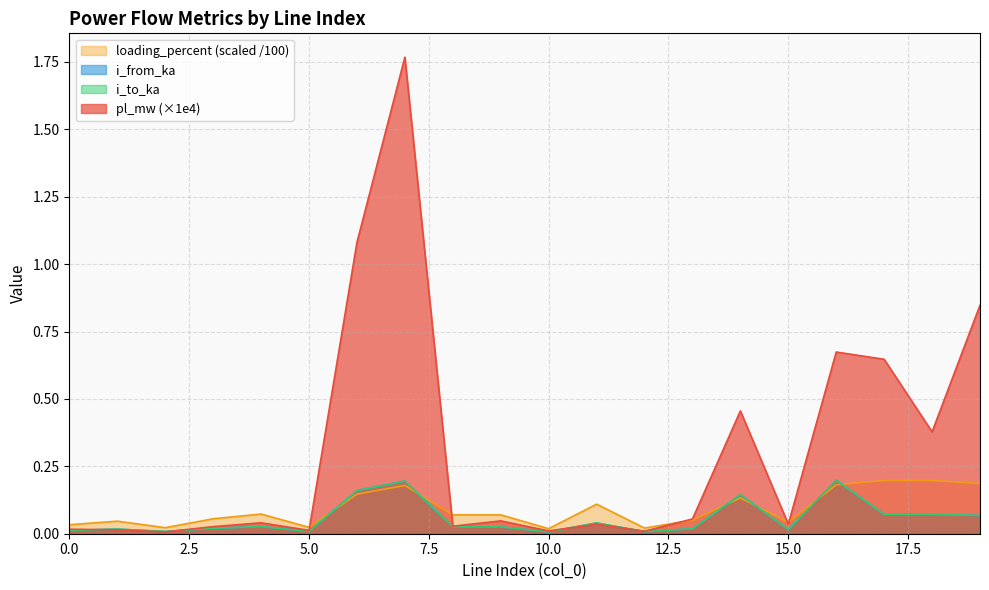

In i_to_ka, how many points are higher than both neighbors (excluding endpoints)?

7